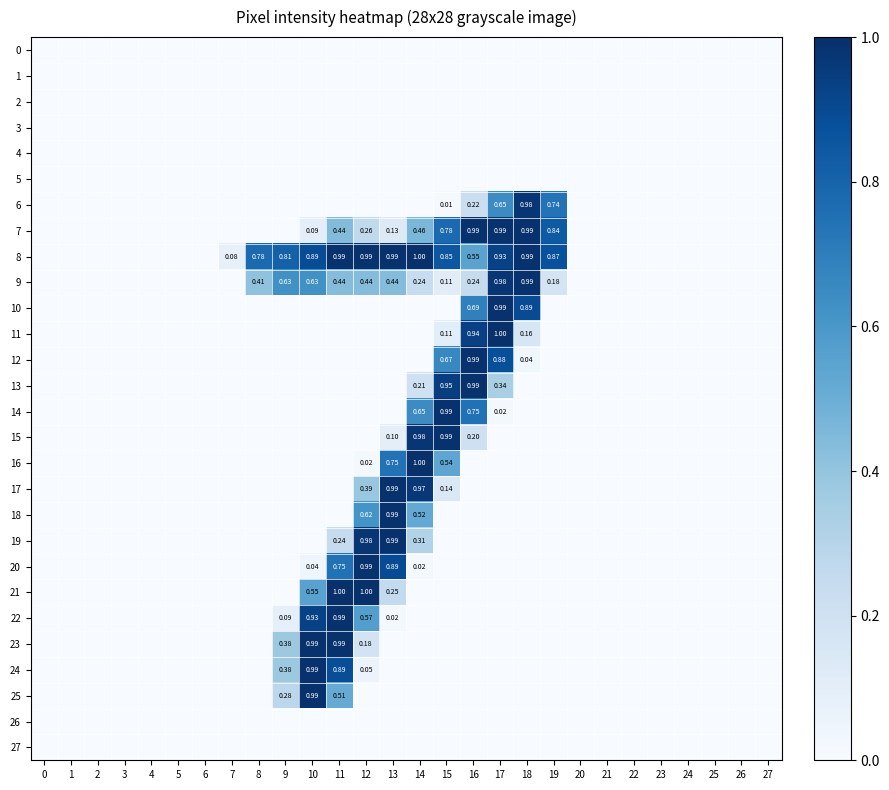

Which series changed the most between 7 and 19?

7